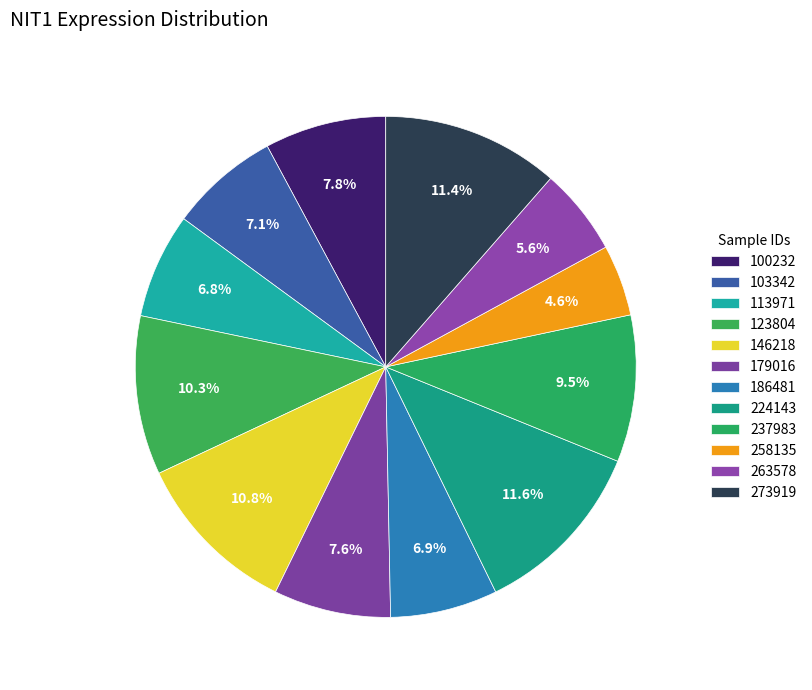

Which has a higher value, 273919 or 146218?

273919